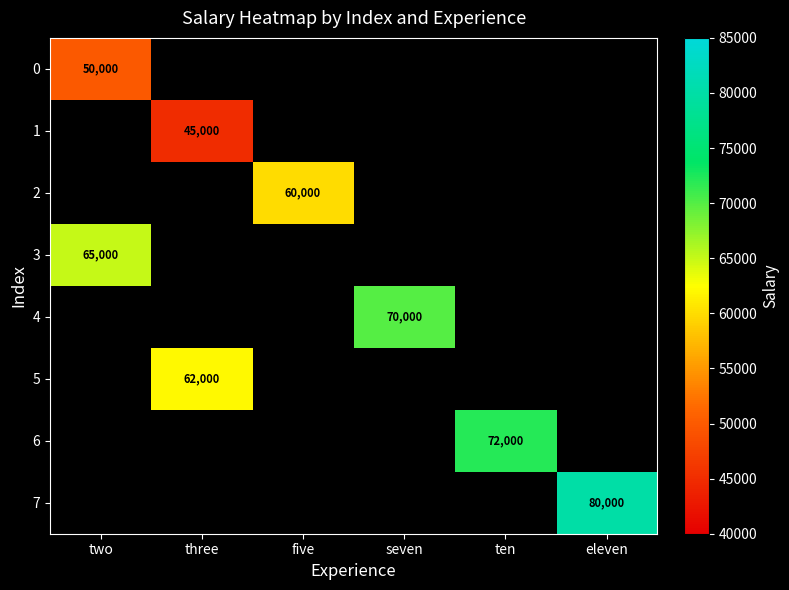

The 0 series shows 50000 at two. True or false?

True